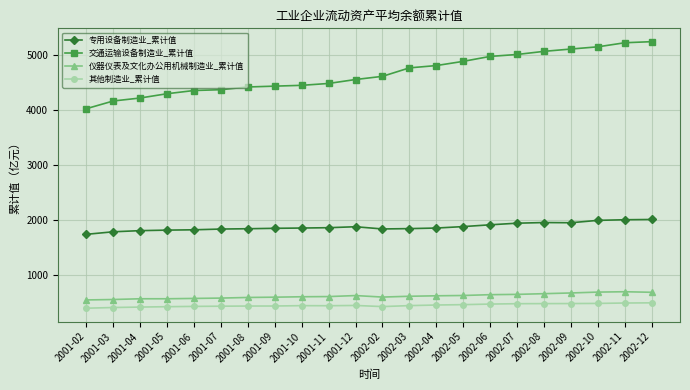

Which series has the largest total across all categories?

交通运输设备制造业_累计值